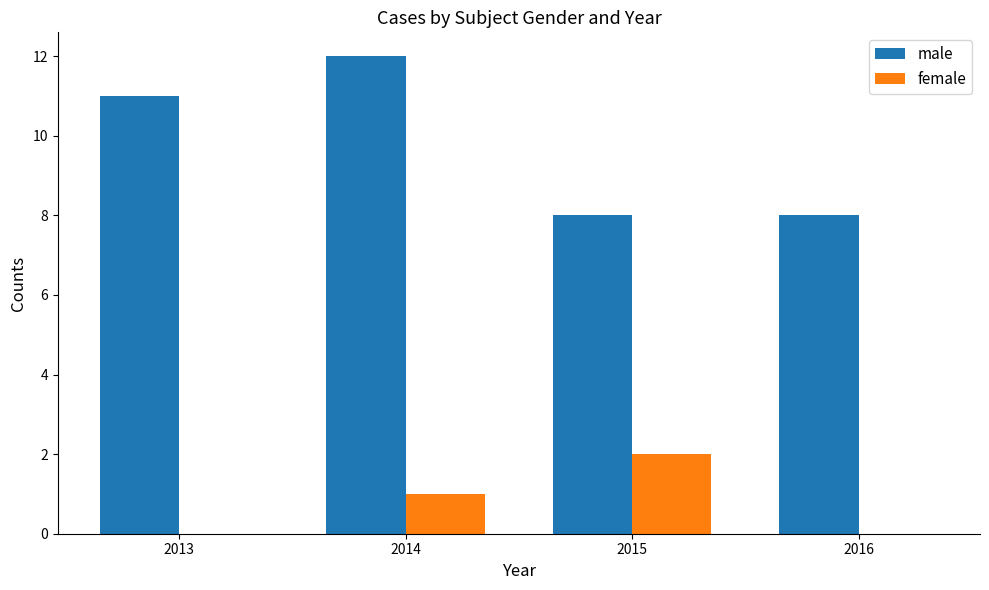

Which series changed the most between 2014 and 2016?

male